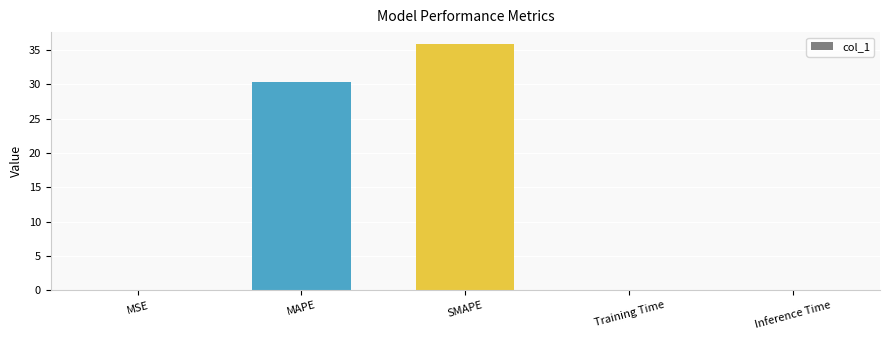

What is the change in value from MSE to Training Time?

+0.1